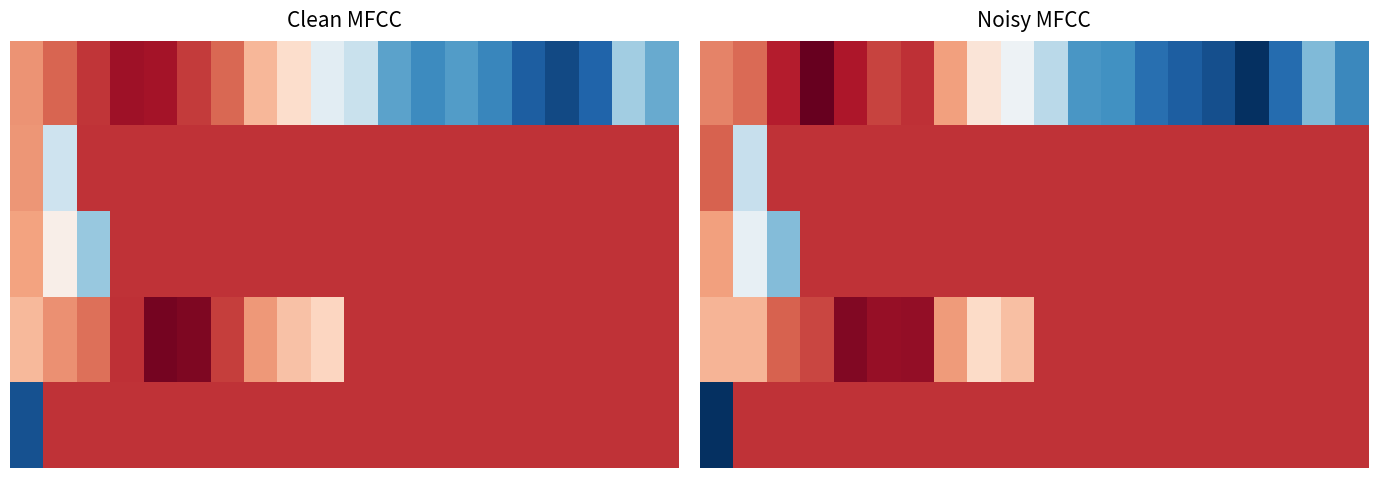

How many distinct data groups are displayed?

5